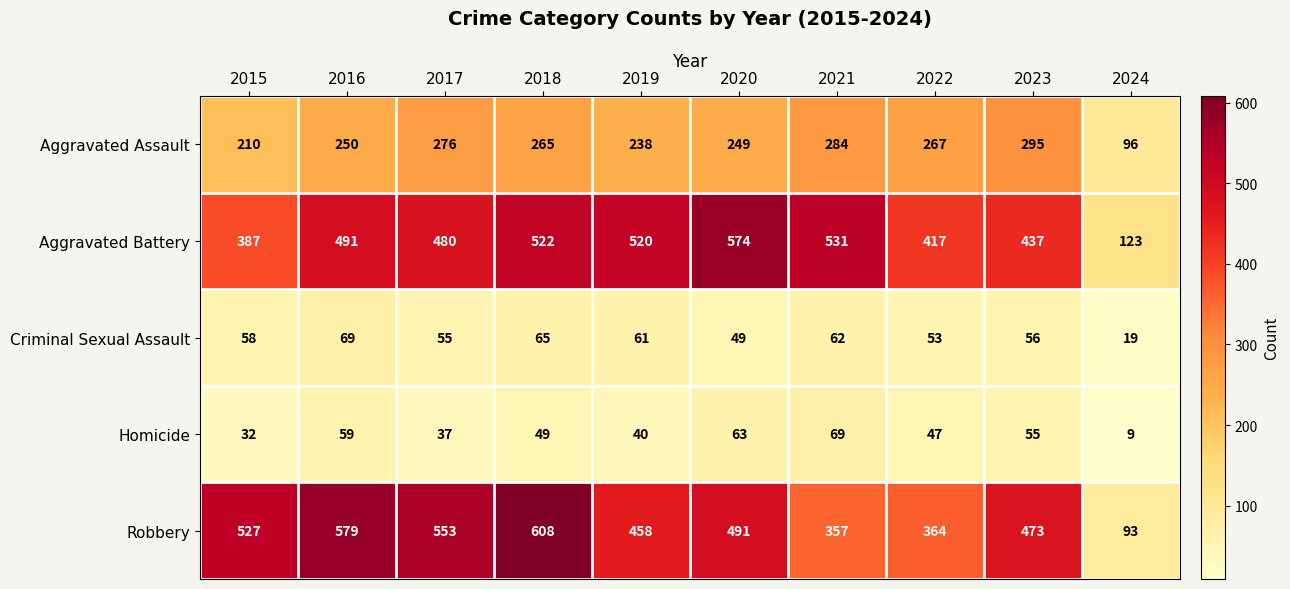

List the labels in order of Robbery value, smallest first.

2024, 2021, 2022, 2019, 2023, 2020, 2015, 2017, 2016, 2018